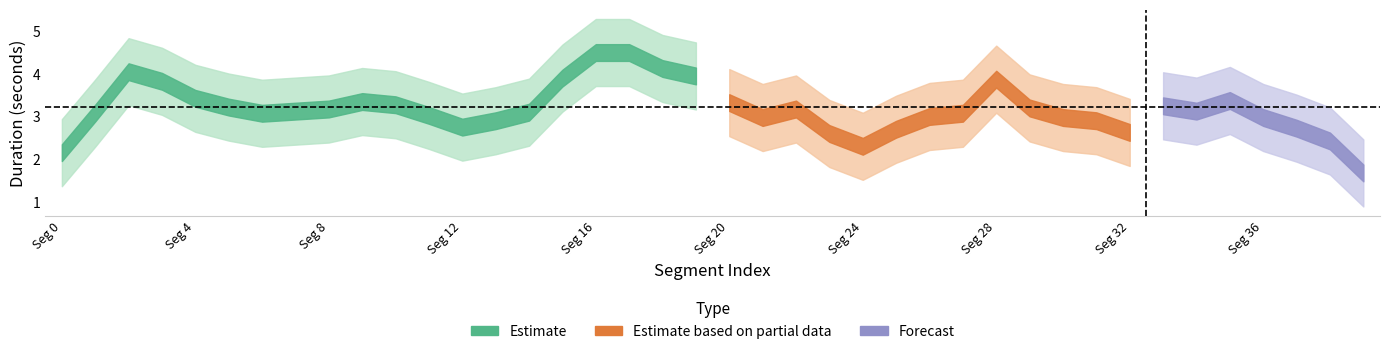

Is it true that the value at 33 is 3.4?

True